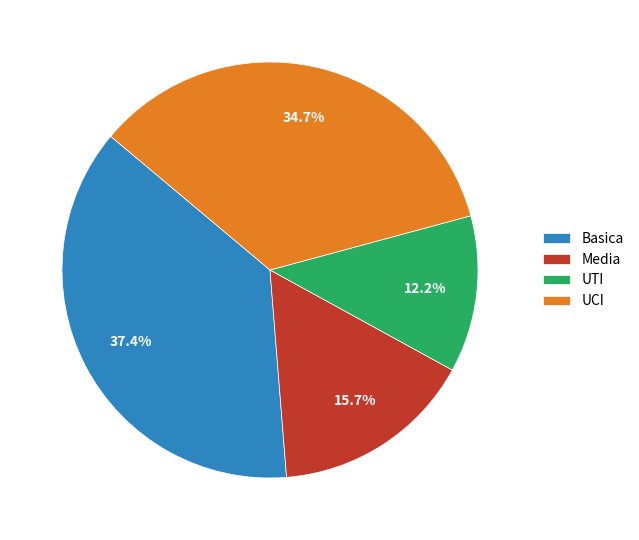

Rank the categories by value from lowest to highest.

UTI, Media, UCI, Basica